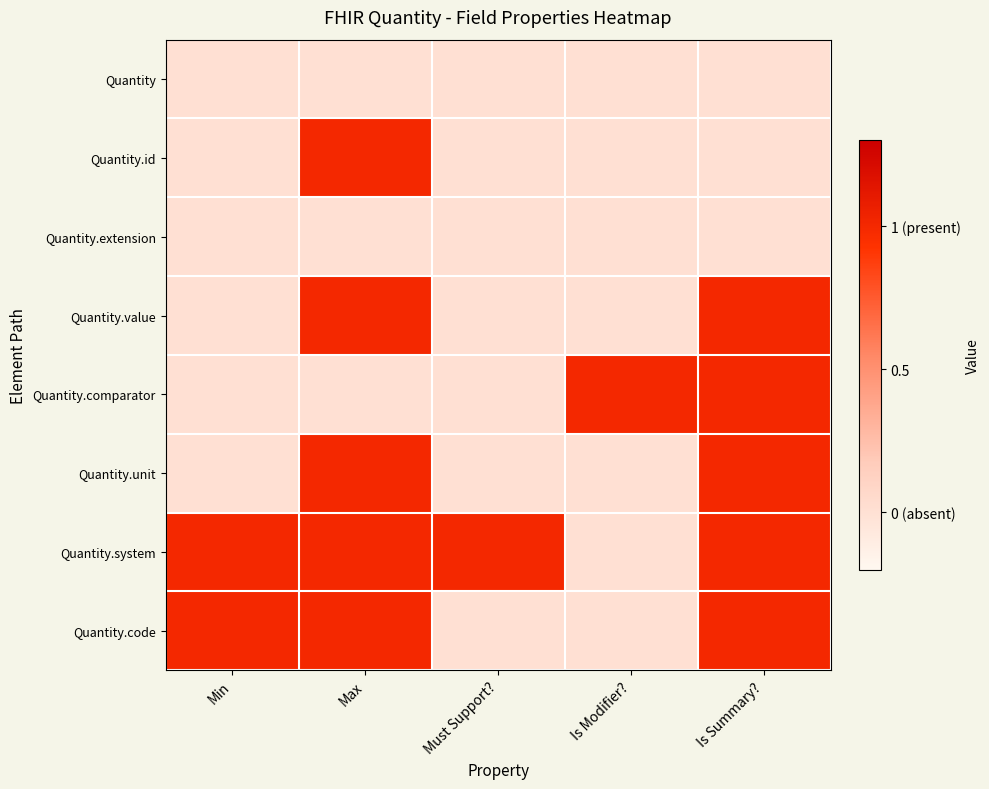

Which category has the highest value across all series?

Max